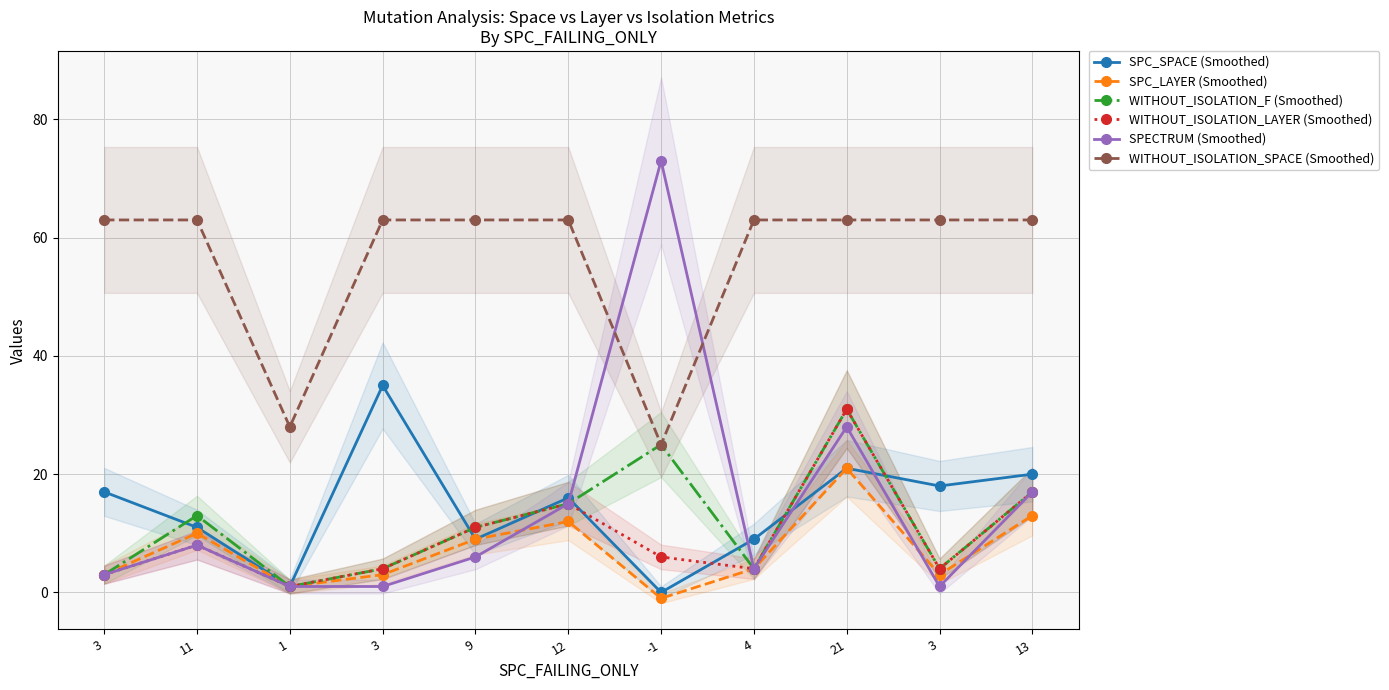

Which series has the largest total across all categories?

WITHOUT_ISOLATION_SPACE (Smoothed)